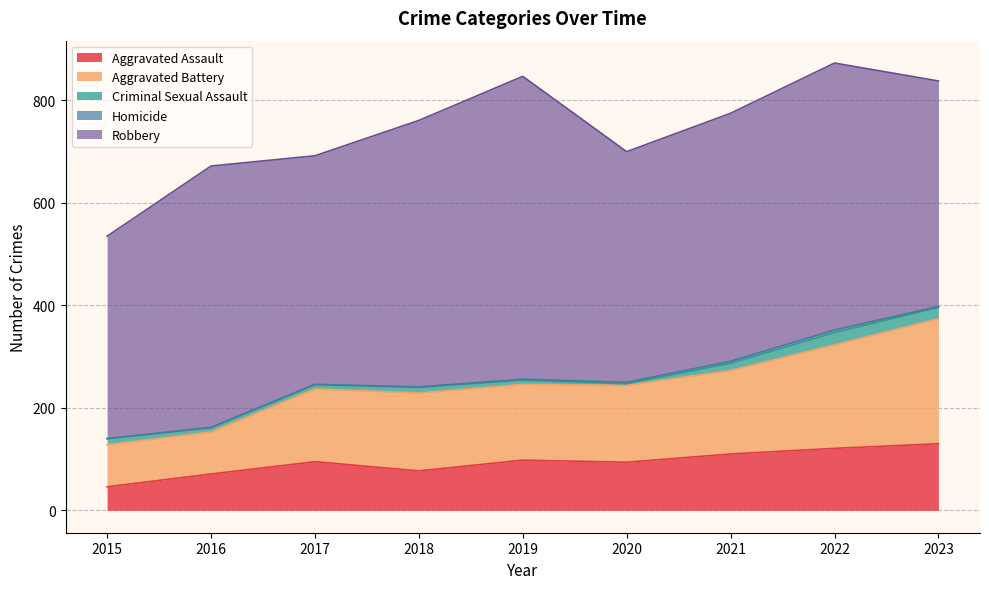

What is the sum of the Robbery values at 2016 and 2023?

950